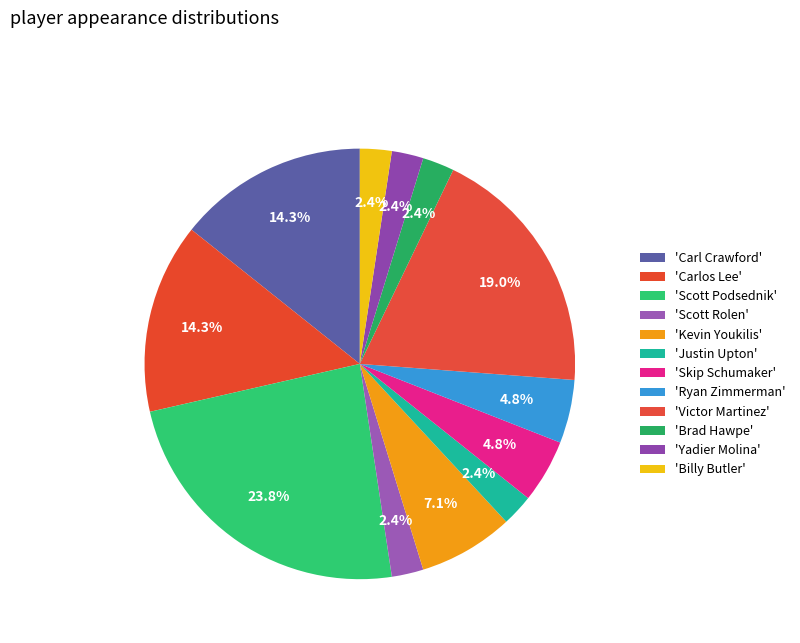

Is there a majority slice in this chart?

No